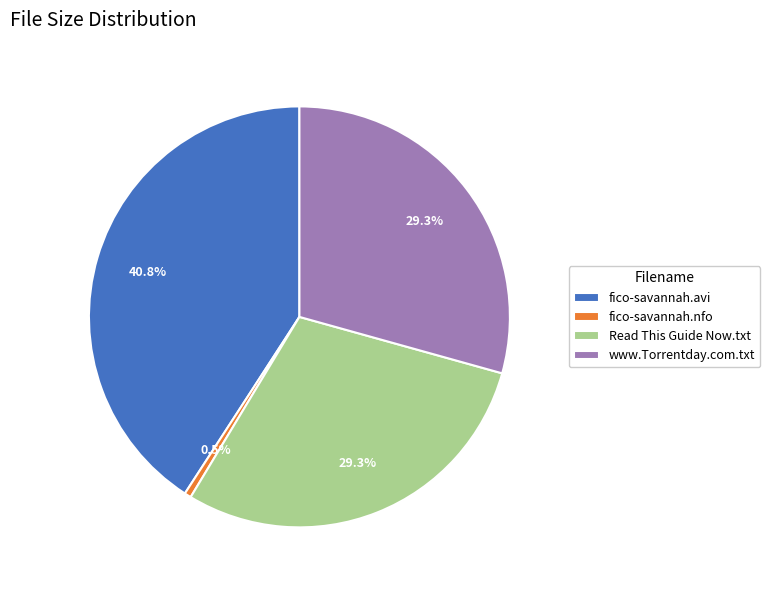

To the nearest percent, what is the combined percentage of Read This Guide Now.txt and fico-savannah.avi?

70%